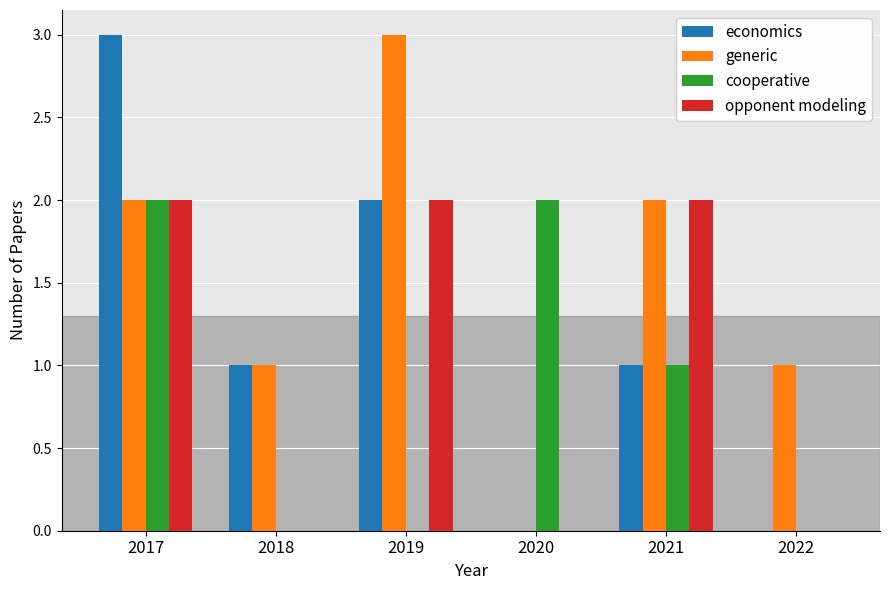

Reading left to right, what are all the values shown in this chart?

economics: 3	1	2	0	1	0
generic: 2	1	3	0	2	1
cooperative: 2	0	0	2	1	0
opponent modeling: 2	0	2	0	2	0